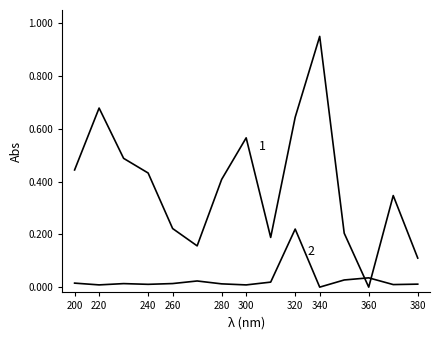

Reading left to right, list all the values displayed in this chart.

1 - All % CHG: 0.4	0.7	0.5	0.4	0.2	0.2	0.4	0.6	0.2	0.6	0.9	0.2	0.0	0.3	0.1
2 - 201812 % CHG: 0.0	0.0	0.0	0.0	0.0	0.0	0.0	0.0	0.0	0.2	0.0	0.0	0.0	0.0	0.0